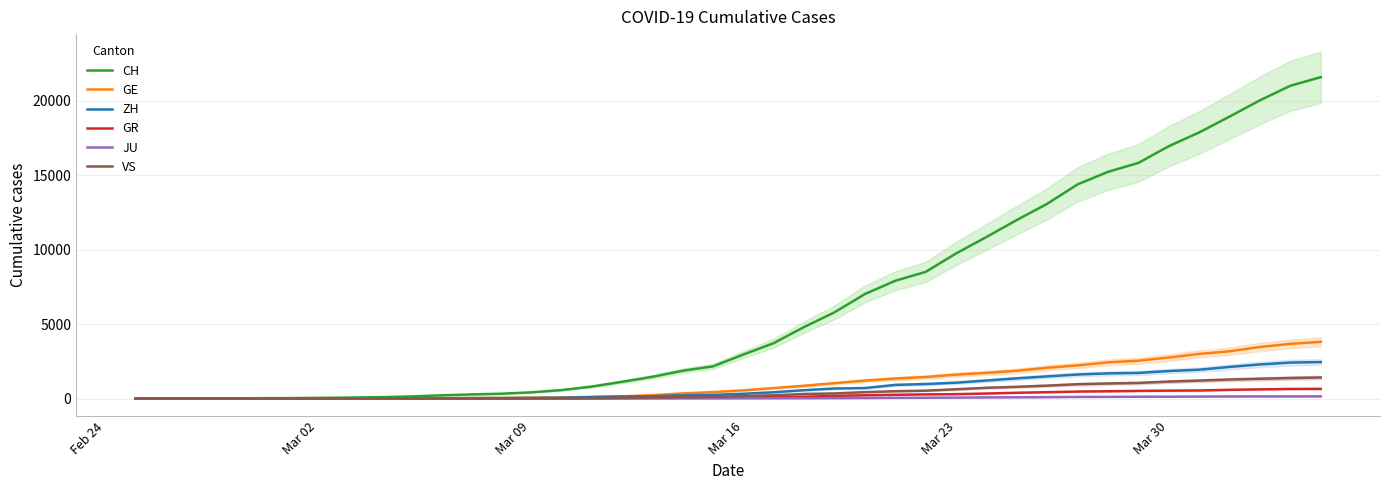

Is this an area chart (filled region under the line)?

No